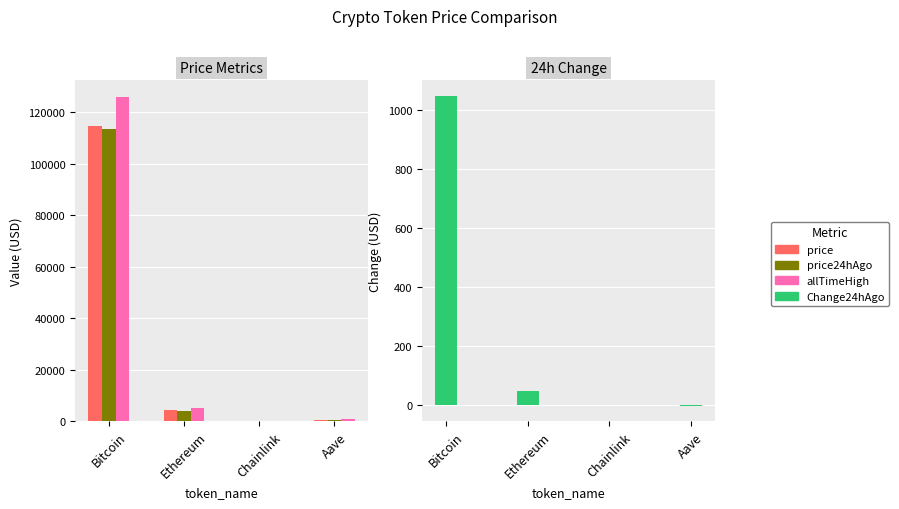

True or false: price24hAgo has a value of 236.9 at Aave.

True